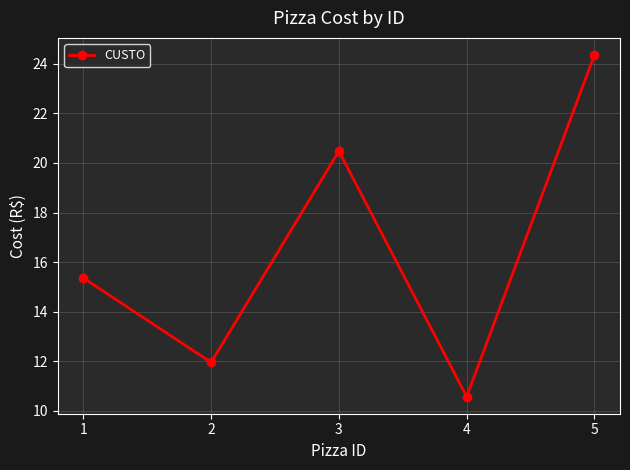

Which label corresponds to the largest value in the chart?

5